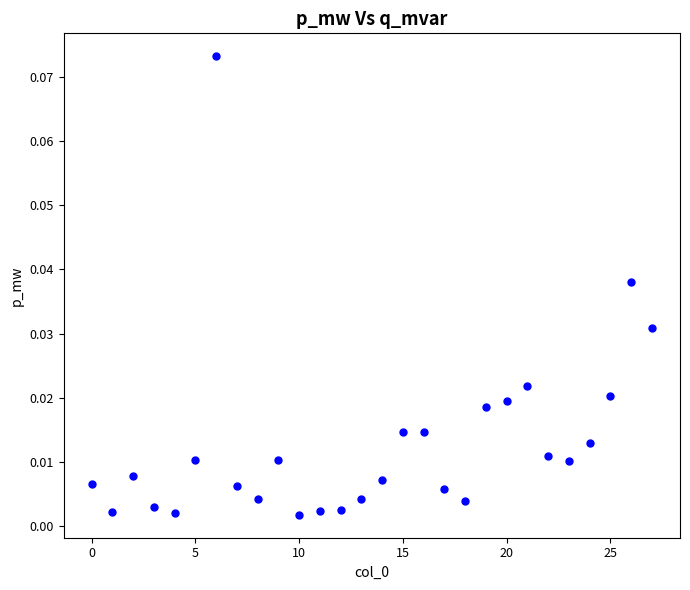

How many points are shown in the scatter plot?

28